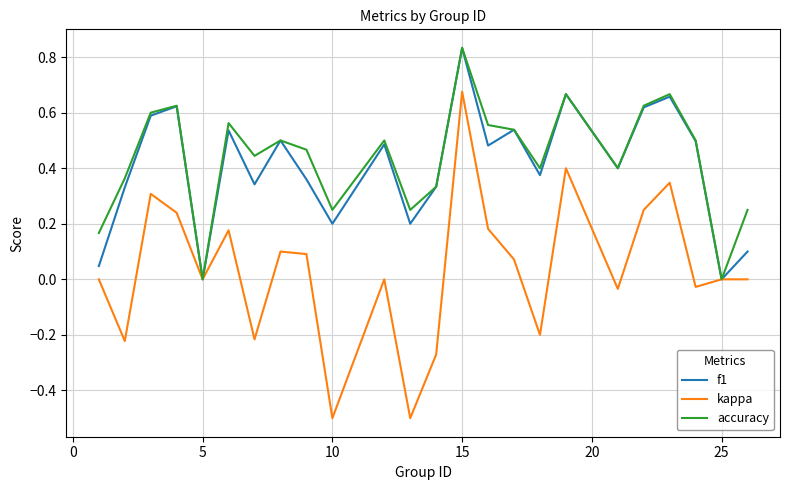

Which series has the largest range (max minus min)?

kappa